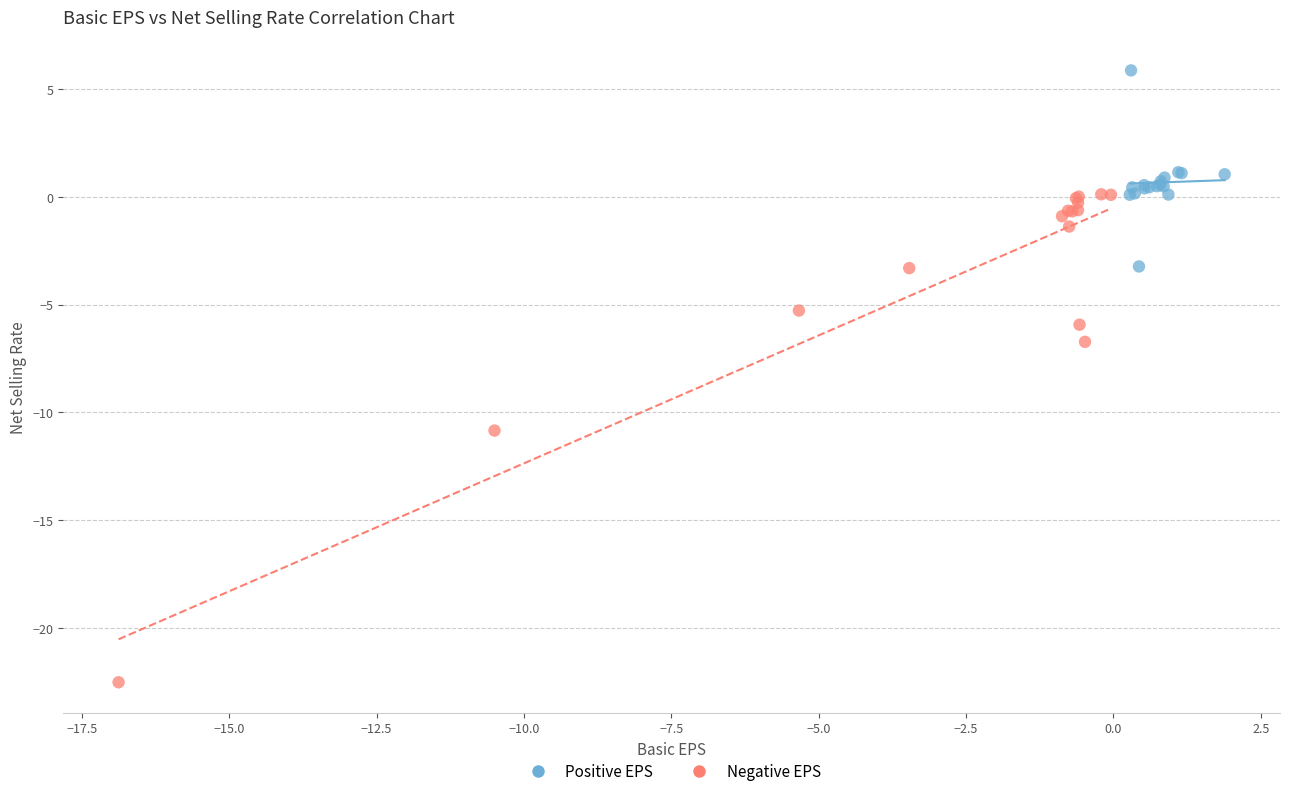

Which series has the largest Y range (max minus min)?

Negative EPS